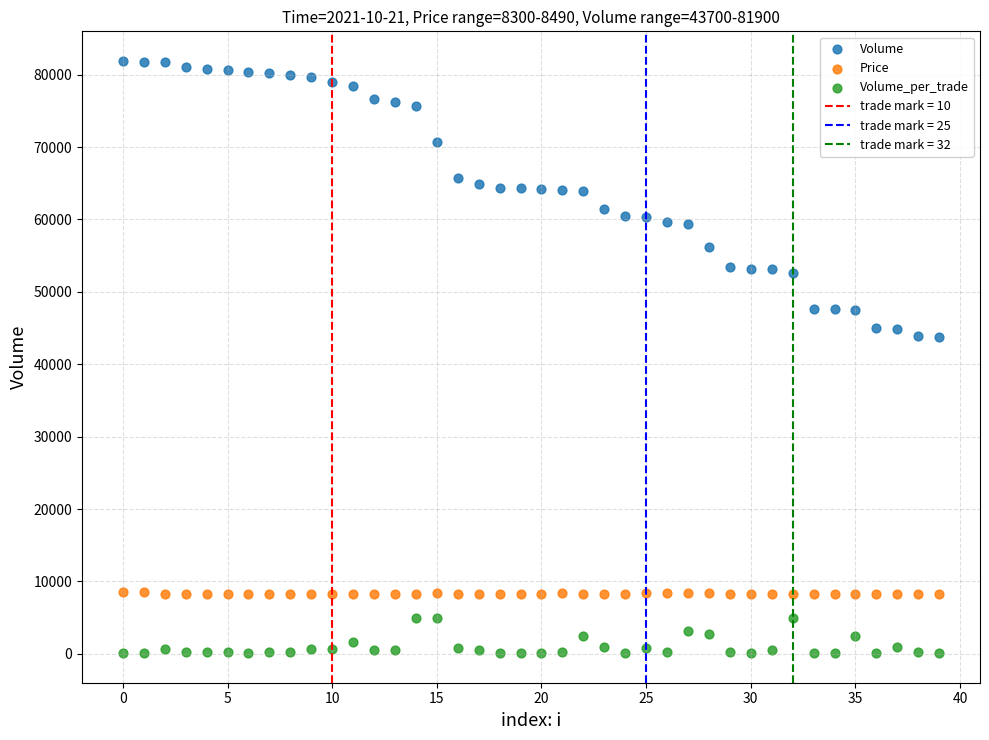

Across all data points, what is the range of Y values (max minus min)?

81800